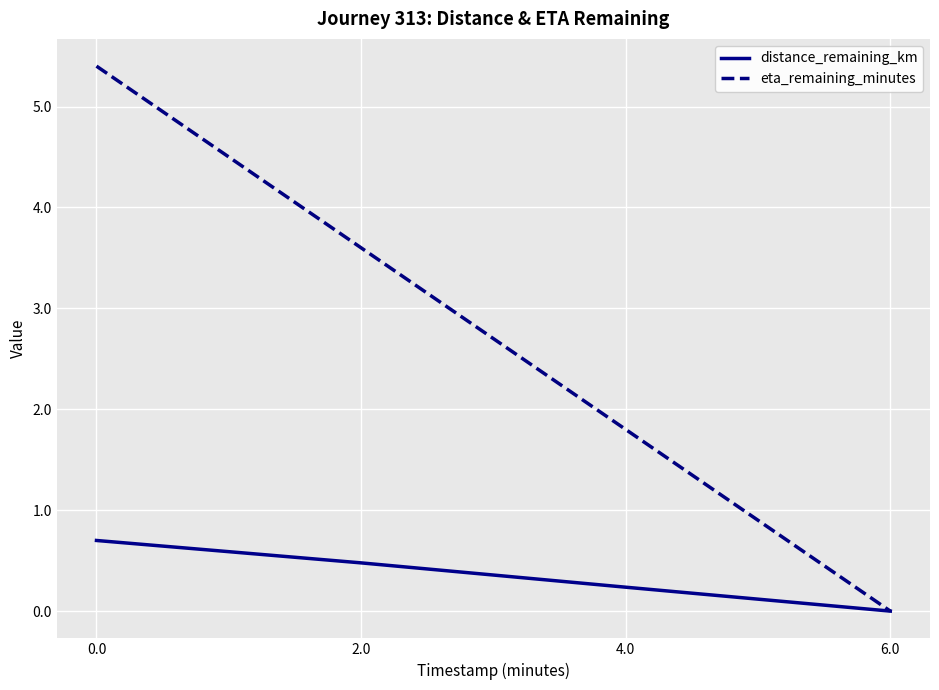

How many distinct data groups are displayed?

2